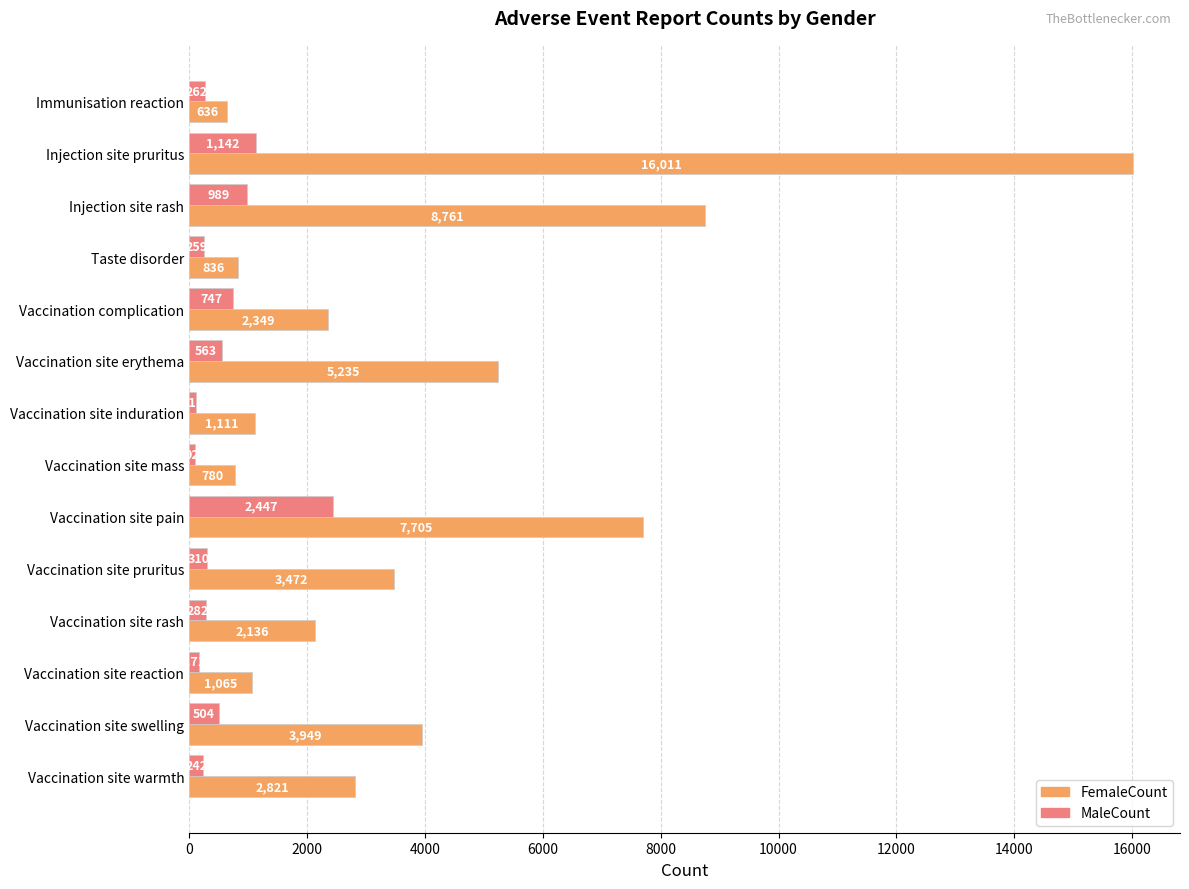

Which series has the widest spread of values?

FemaleCount